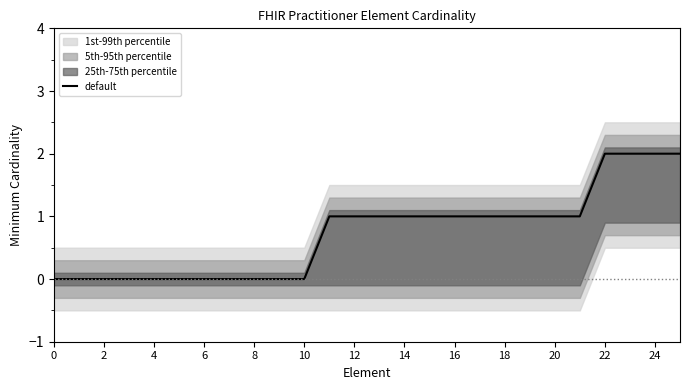

Count the values in the range 0 to 1.

22